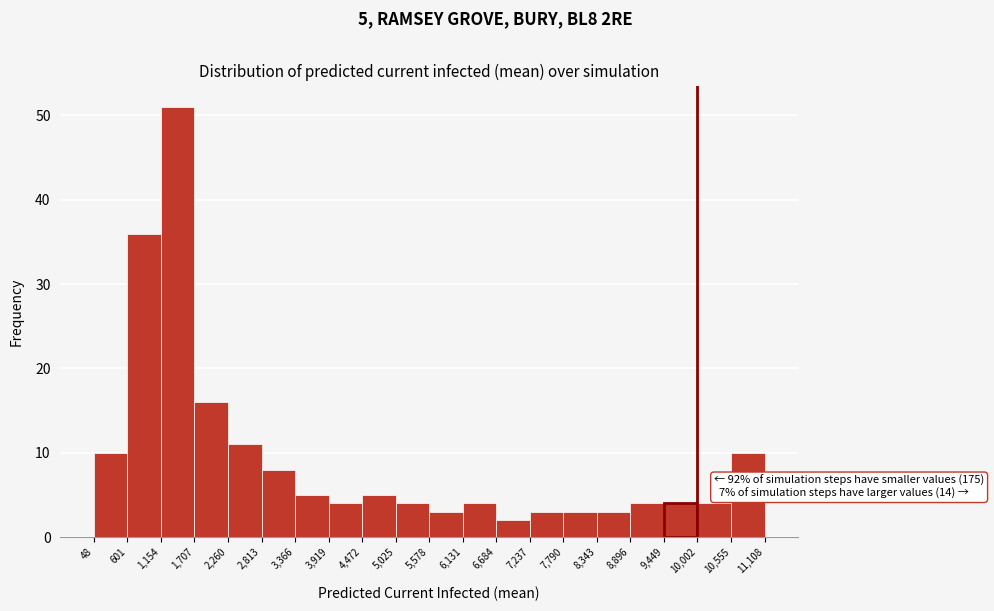

Which range on the x-axis has the tallest bar?

1,154 to 1,707